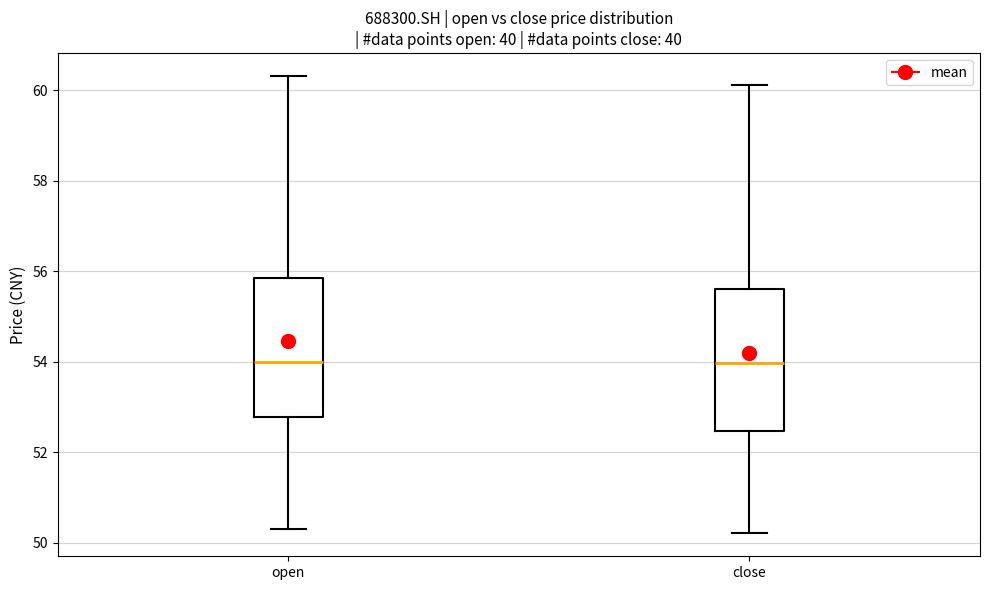

Where does the upper whisker of the box for close end on the y-axis? The values are not printed on the chart, so give them approximately, as read against the axis.

60.2